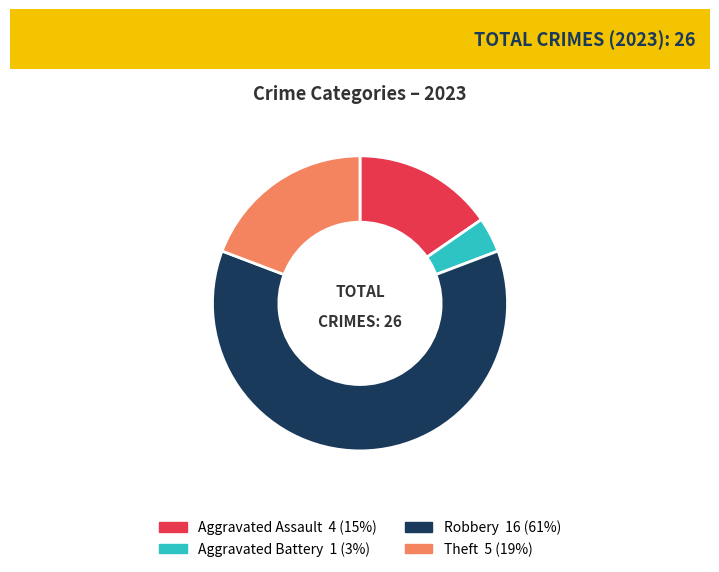

Does any single category account for the majority?

Yes